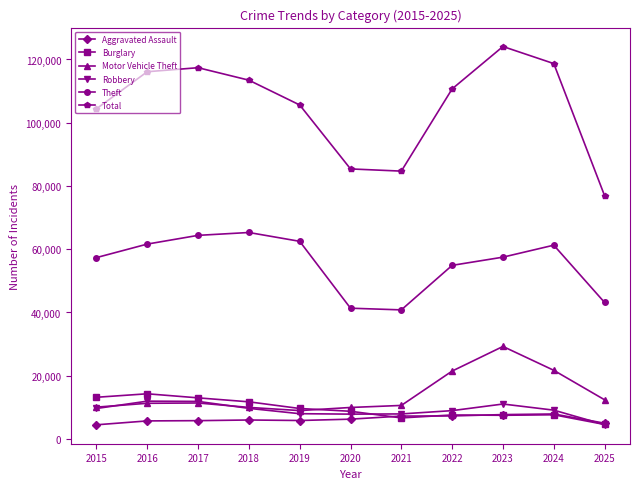

True or false: Total has a value of 151364 at 2020.

False